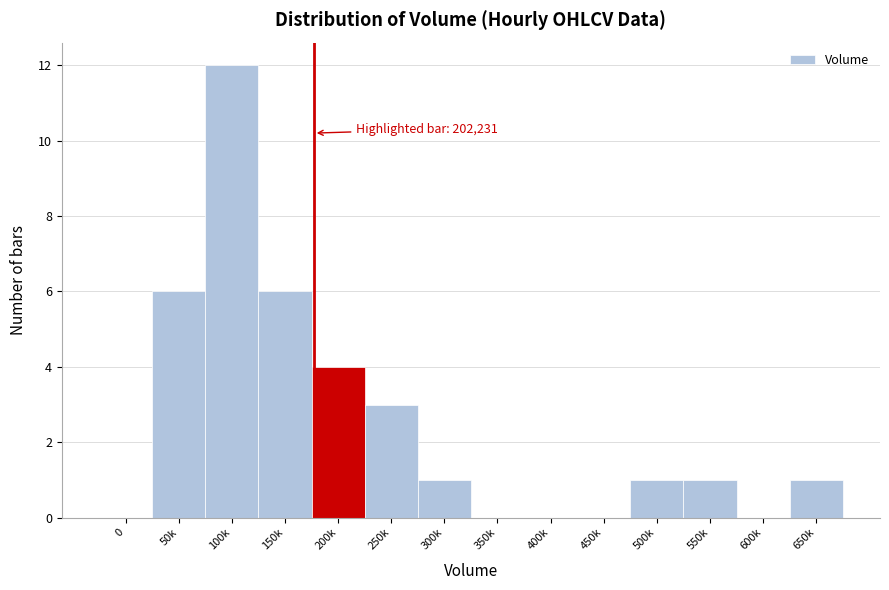

Reading right to left, transcribe all the data shown in this chart.

650k=1	600k=0	550k=1	500k=1	450k=0	400k=0	350k=0	300k=1	250k=3	200k=4	150k=6	100k=12	50k=6	0=0